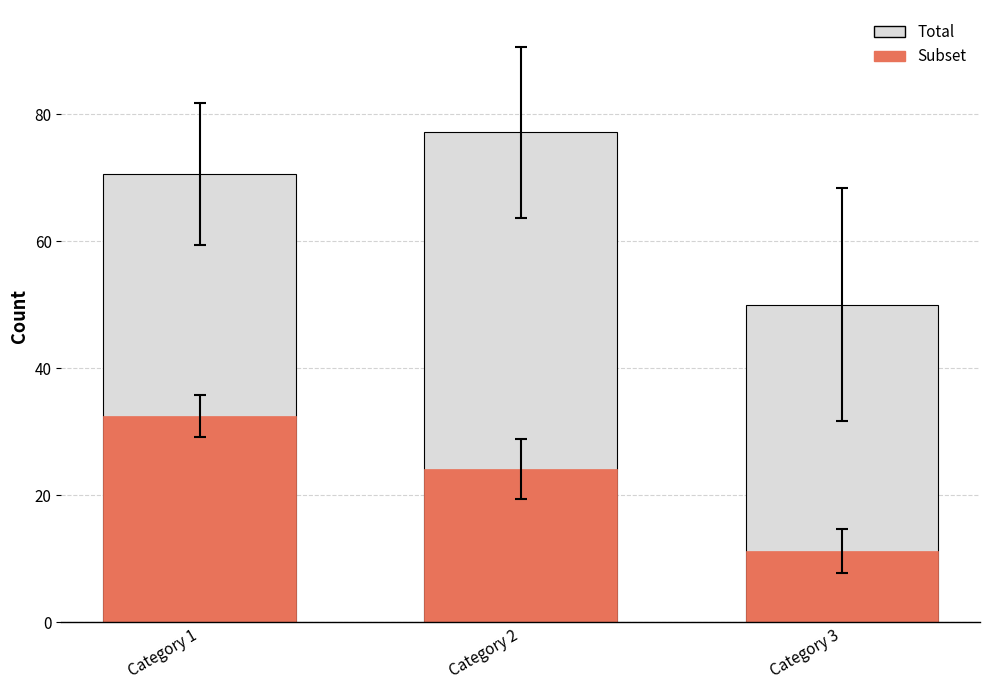

How many groups of bars are there?

3